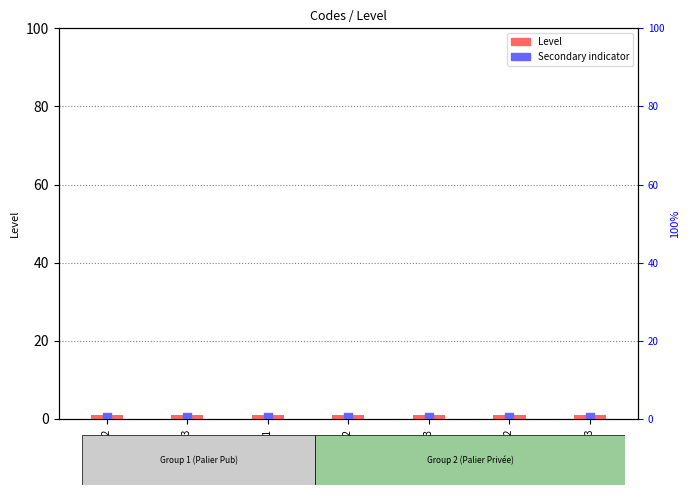

Is the value of Secondary indicator at APMPUBP3 greater than the value of Level at APPPRIP2?

No